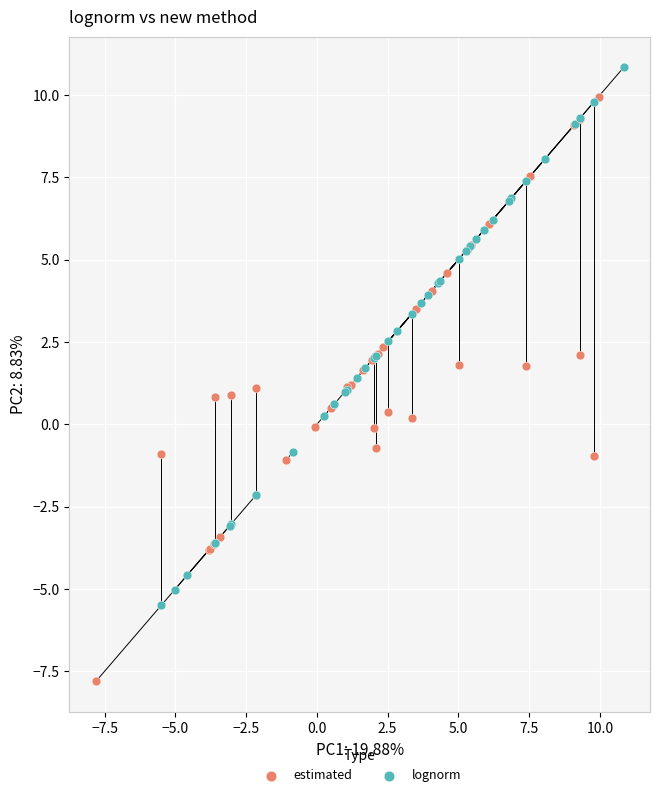

Which series reaches the maximum Y coordinate?

lognorm